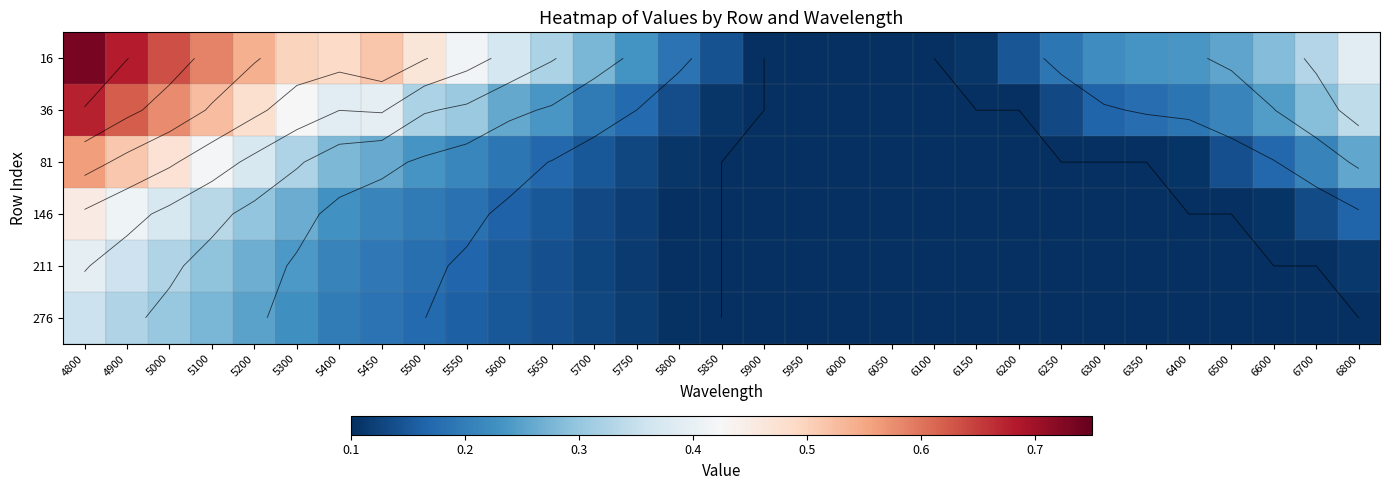

Between 6150 and 6100, which is larger?

6150